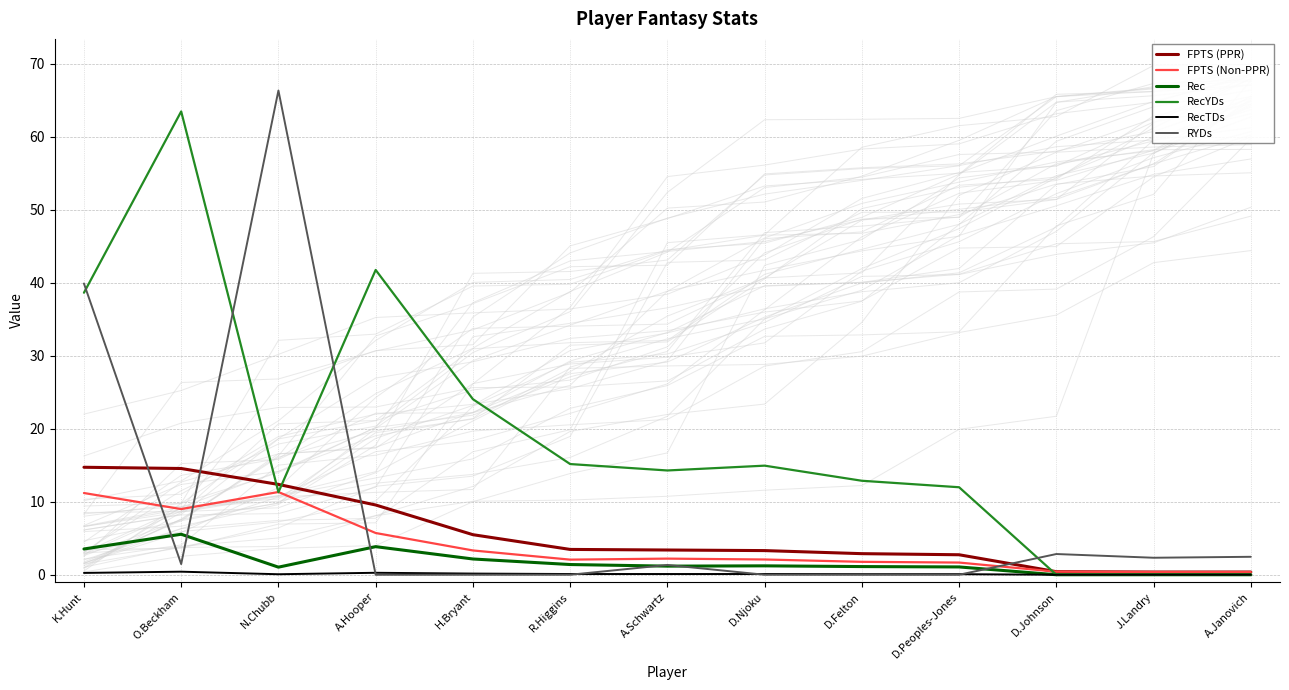

At which category does FPTS (Non-PPR) reach its first local valley?

O.Beckham